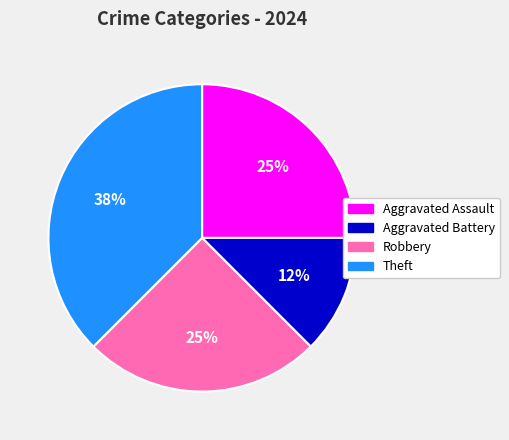

Approximately how many times larger is the value at Aggravated Assault compared to Theft?

0.7